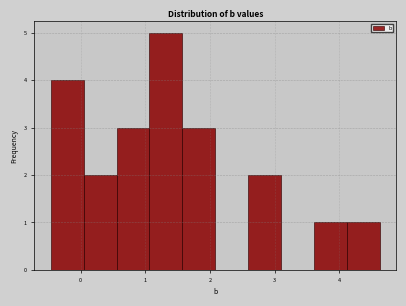

Reading left to right, list every bar in this chart as the range it spans on the x-axis followed by its height. Neither the bar edges nor the heights are printed on the chart, so give them approximately, as read against the axes.

-0.5 to 0.0: 4
0.0 to 0.6: 2
0.6 to 1.1: 3
1.1 to 1.6: 5
1.6 to 2.1: 3
2.1 to 2.6: 0
2.6 to 3.1: 2
3.1 to 3.6: 0
3.6 to 4.1: 1
4.1 to 4.6: 1